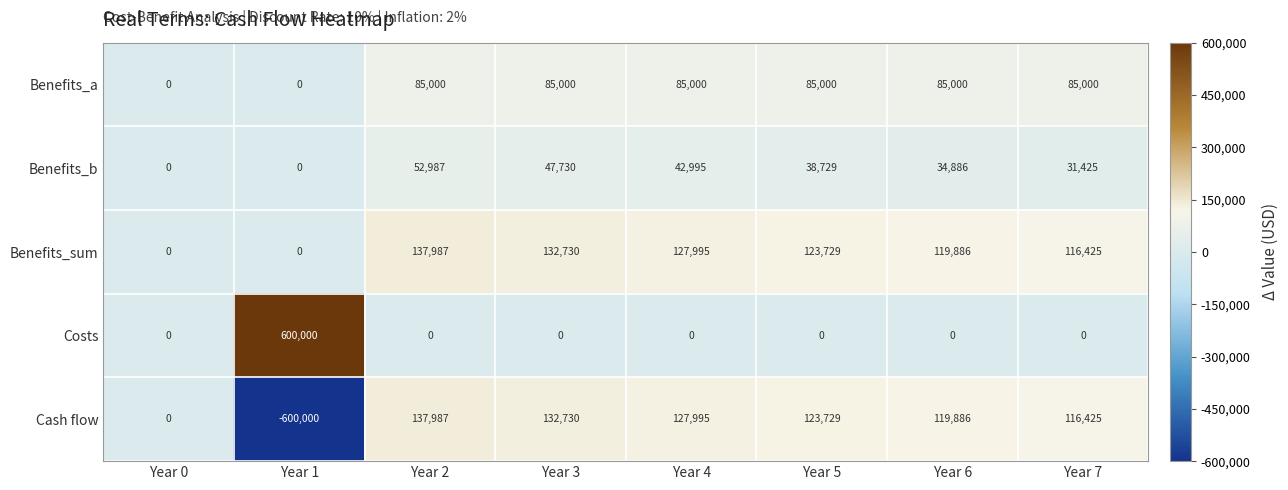

What is the difference between the second highest and second lowest values in the Benefits_a series?

85000